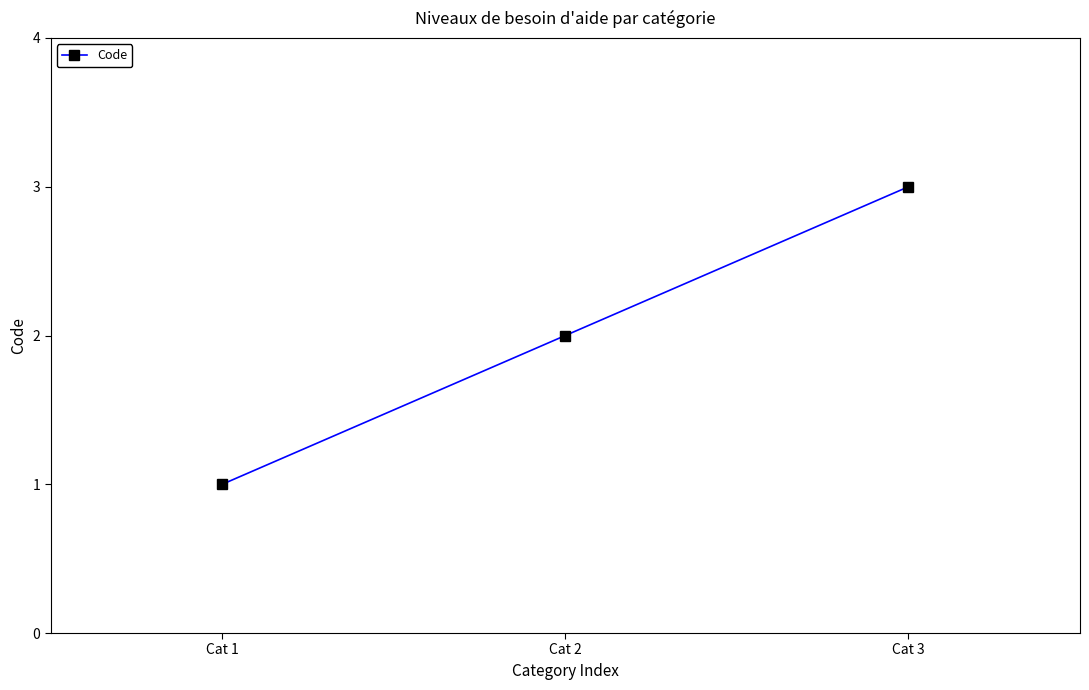

What is the average value?

2